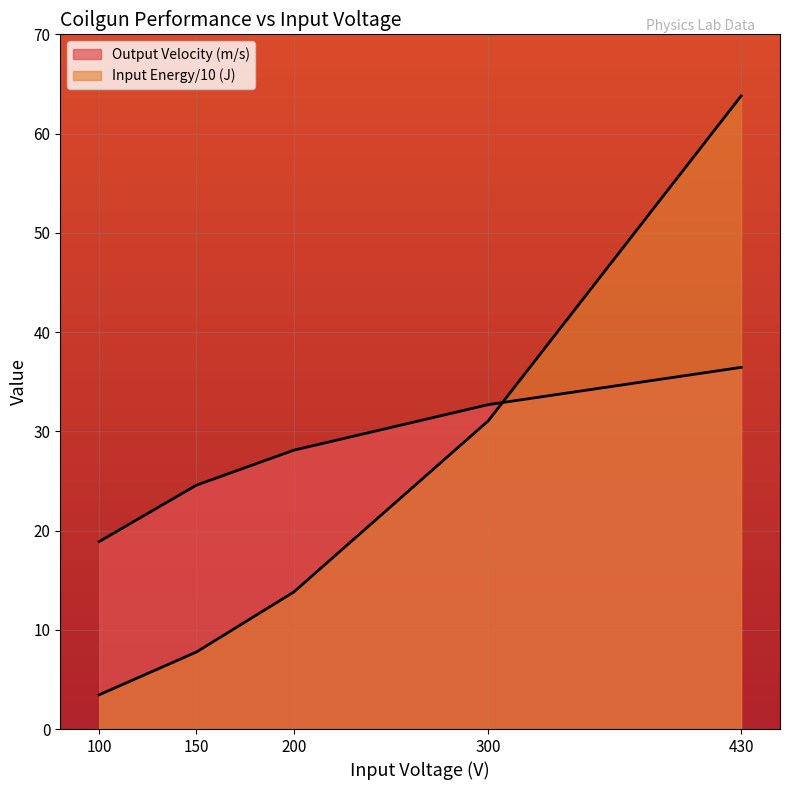

The Input Energy(J) series shows 10.4 at 150. True or false?

False